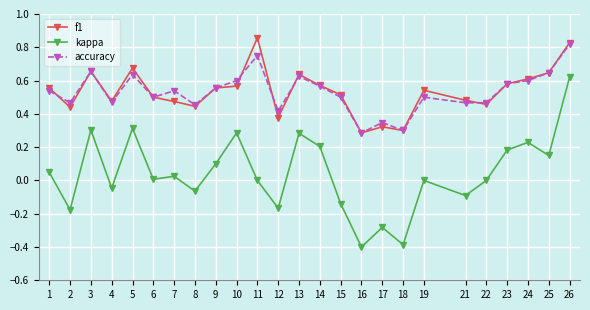

List the series in order of their peak value, lowest first.

kappa, accuracy, f1